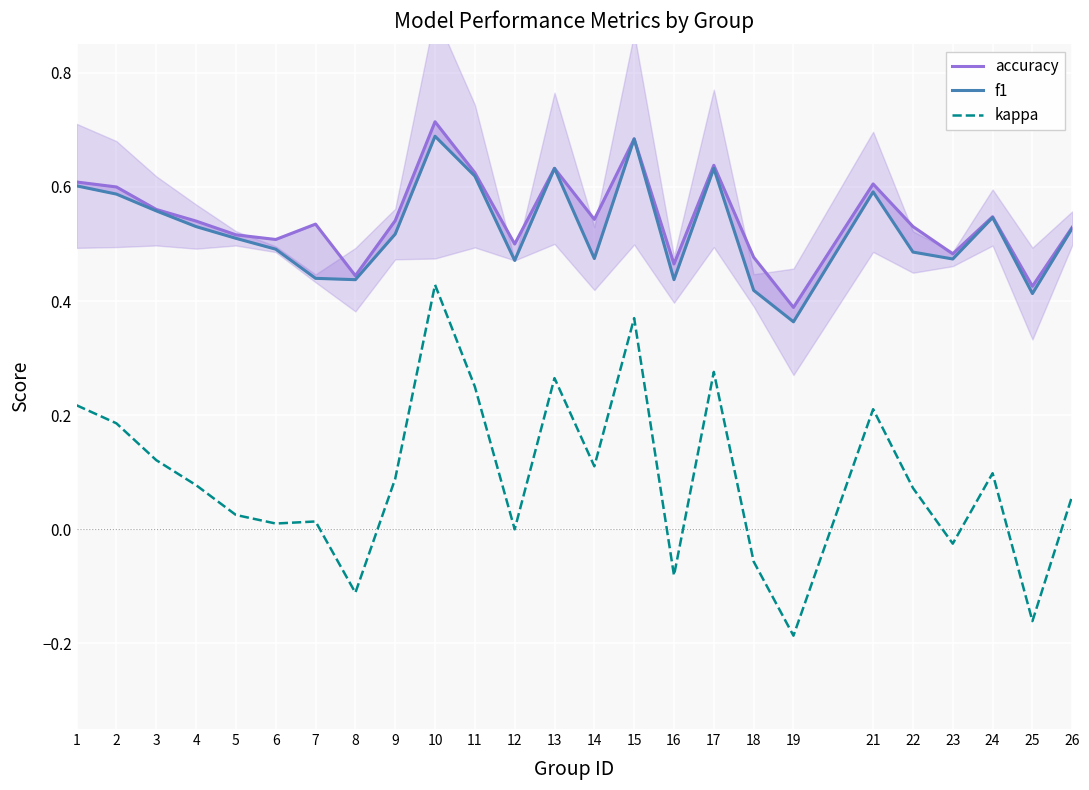

Reading left to right, what are all the values shown in this chart?

accuracy: 0.6	0.6	0.6	0.5	0.5	0.5	0.5	0.4	0.5	0.7	0.6	0.5	0.6	0.5	0.7	0.5	0.6	0.5	0.4	0.6	0.5	0.5	0.5	0.4	0.5
f1: 0.6	0.6	0.6	0.5	0.5	0.5	0.4	0.4	0.5	0.7	0.6	0.5	0.6	0.5	0.7	0.4	0.6	0.4	0.4	0.6	0.5	0.5	0.5	0.4	0.5
kappa: 0.2	0.2	0.1	0.1	0.0	0.0	0.0	-0.1	0.1	0.4	0.2	0.0	0.3	0.1	0.4	-0.1	0.3	-0.1	-0.2	0.2	0.1	-0.0	0.1	-0.2	0.1